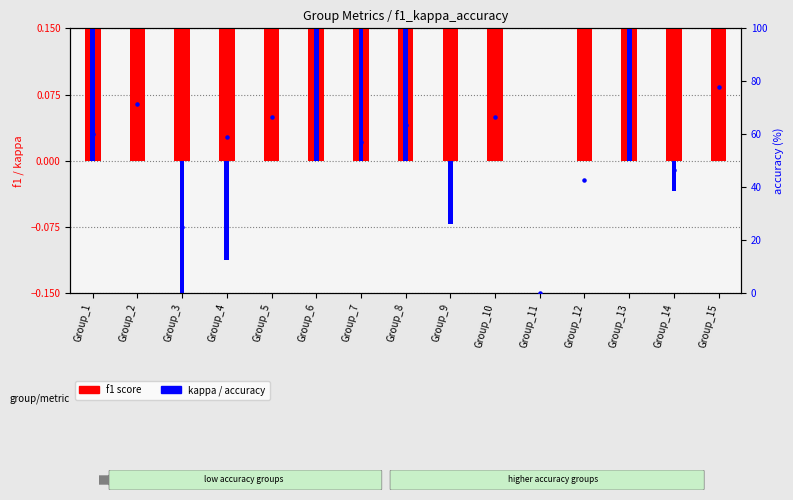

Which series has the largest Y range (max minus min)?

accuracy (%)